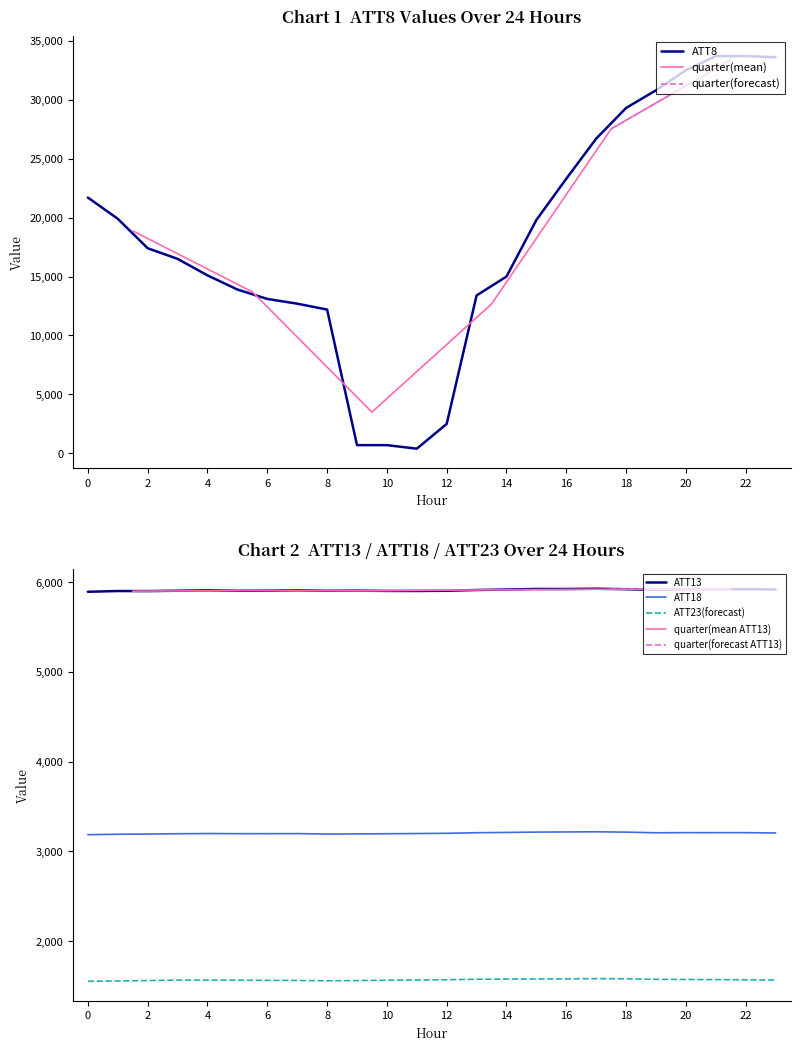

At which category does ATT23 reach its first local valley?

8